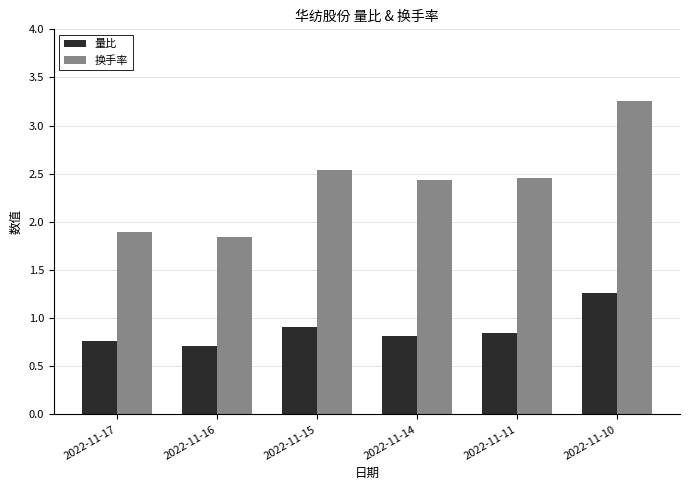

List the series in order of their peak value, lowest first.

量比, 换手率